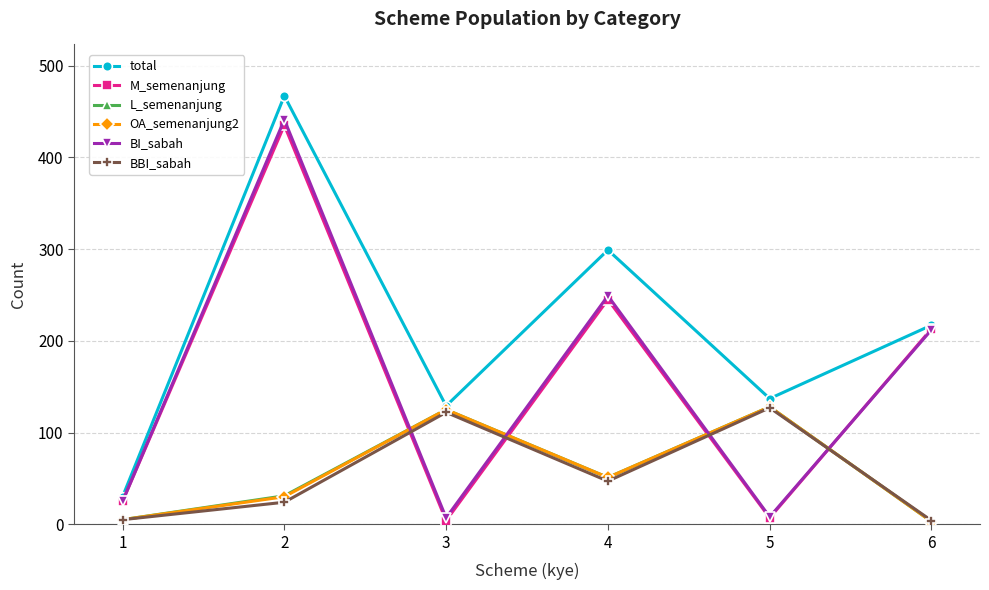

What are all the series names shown in the legend?

total, M_semenanjung, L_semenanjung, OA_semenanjung2, BI_sabah, BBI_sabah